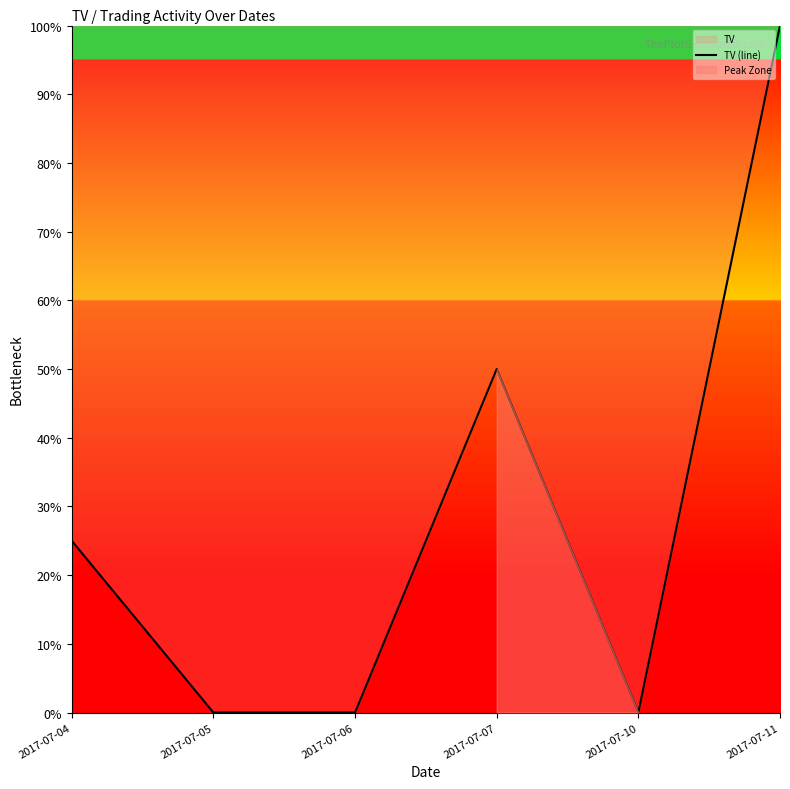

Where is the data nearest to the value 50?

2017-07-07